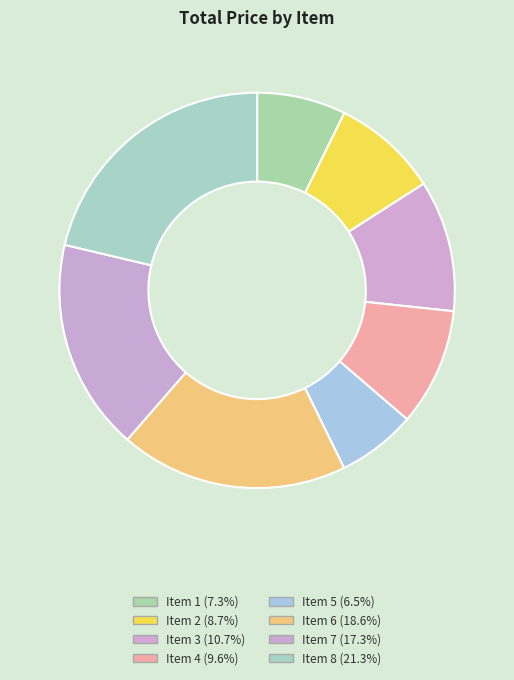

Which category has the biggest portion of the pie?

Item 8